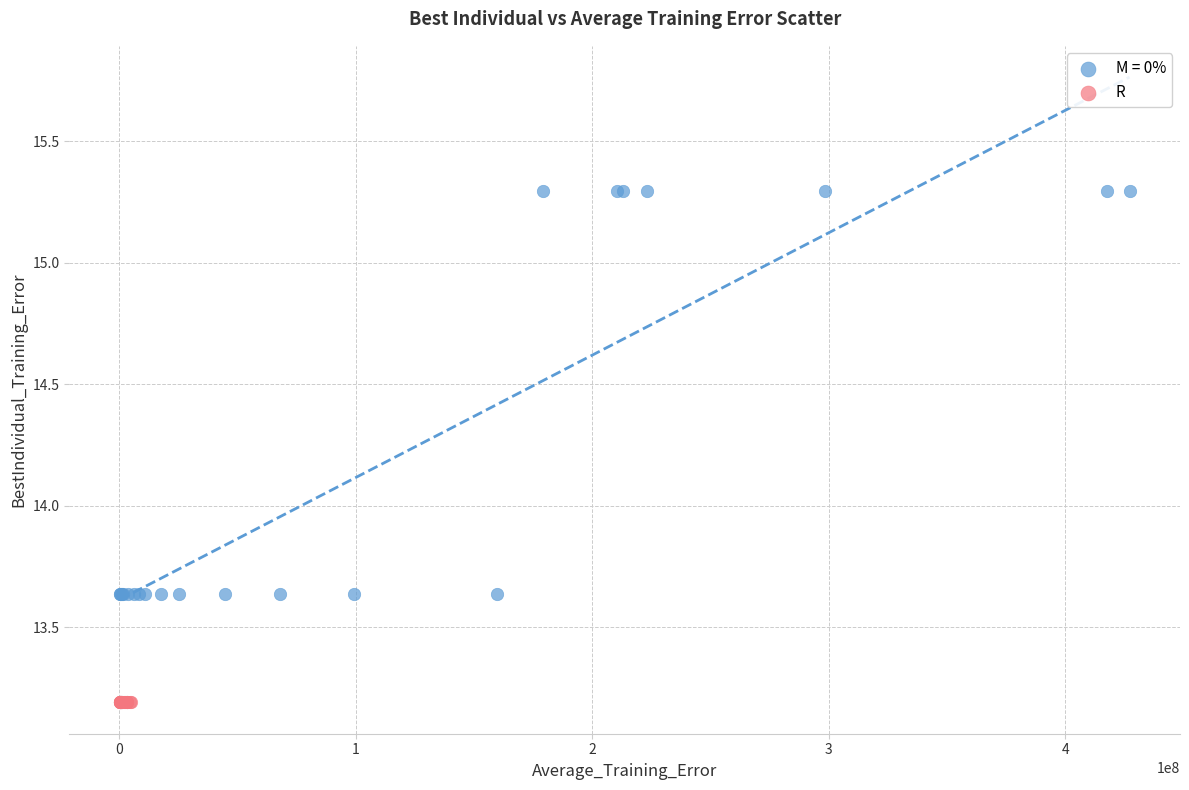

Which series contains the highest Y value?

M = 0%